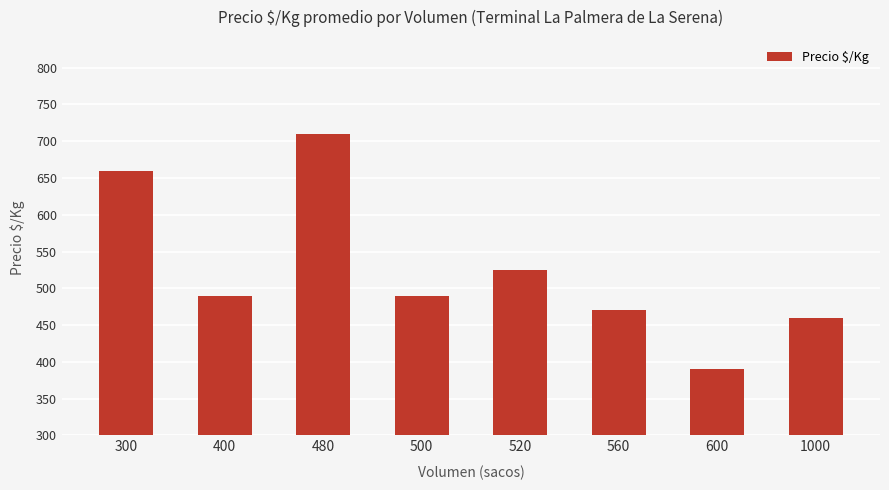

True or false: the data shows 390 at 600.

True